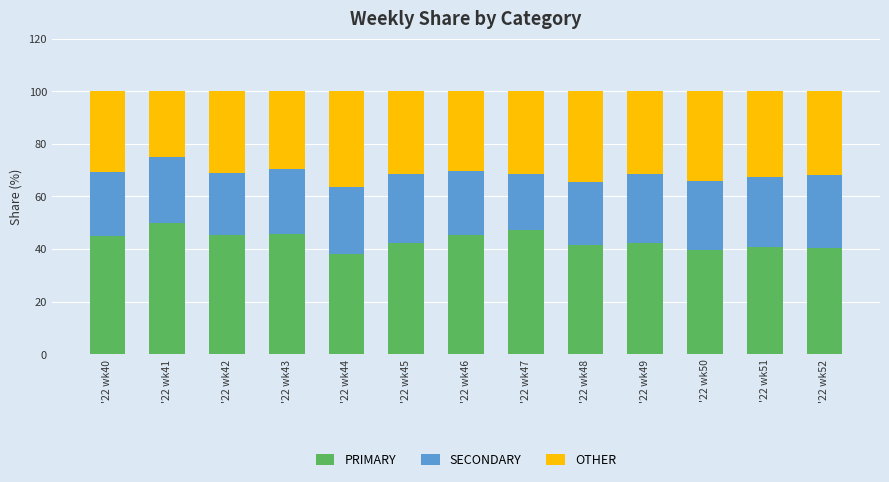

Is it true that PRIMARY equals 40.5 at '22 wk52?

True